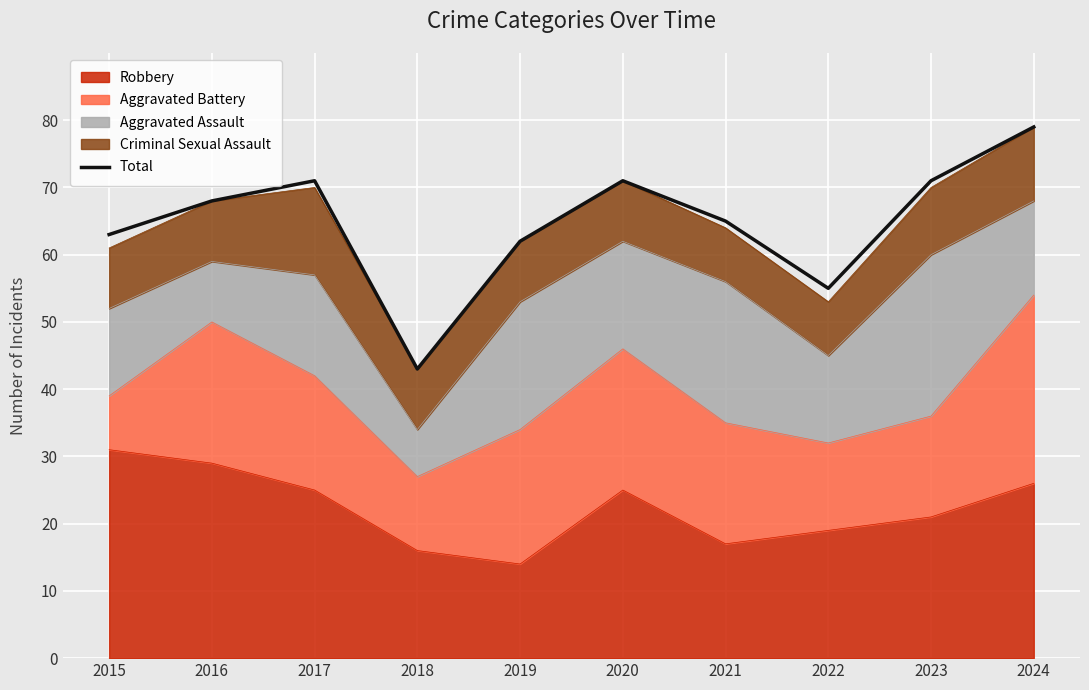

How many data points are above 68?

4